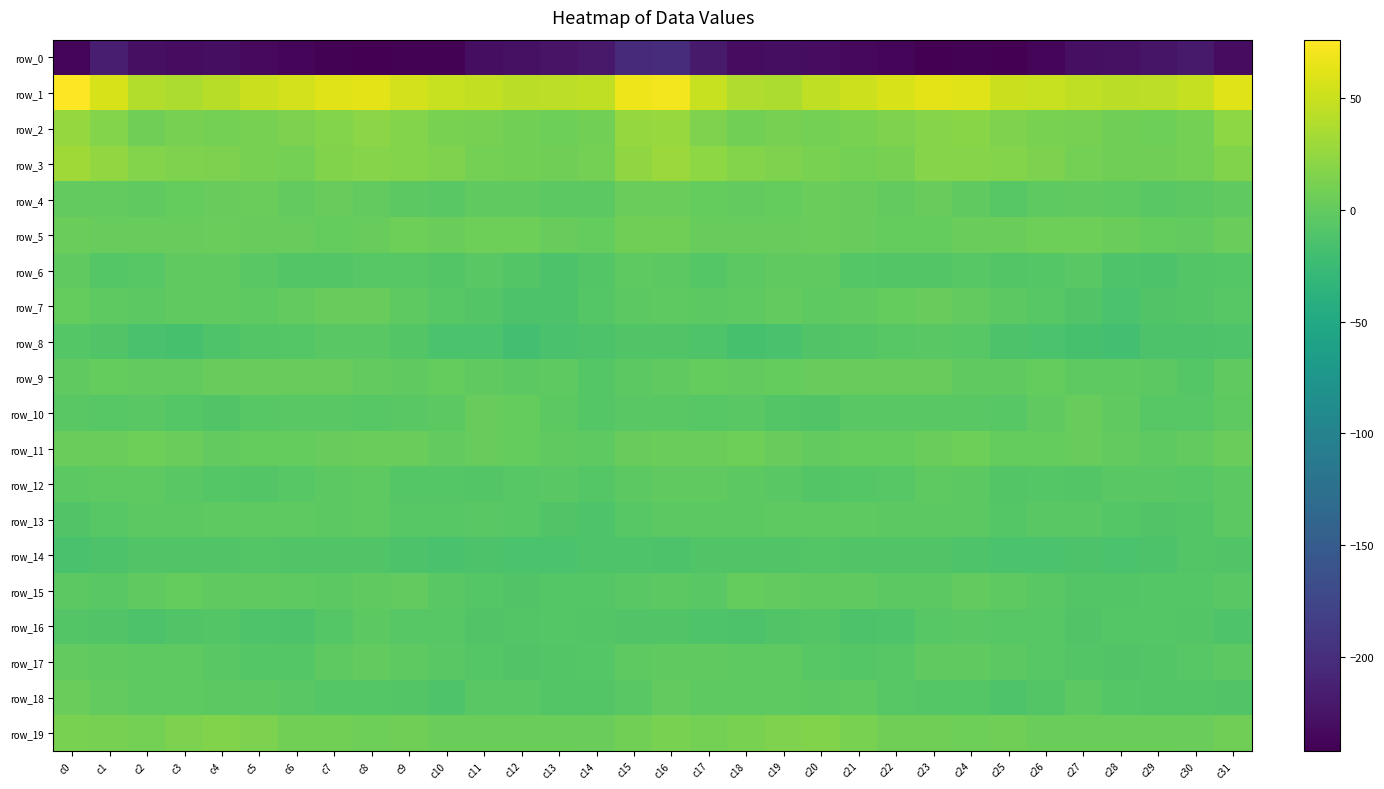

What is the sum of the row_11 values at c0 and c13?

1.5